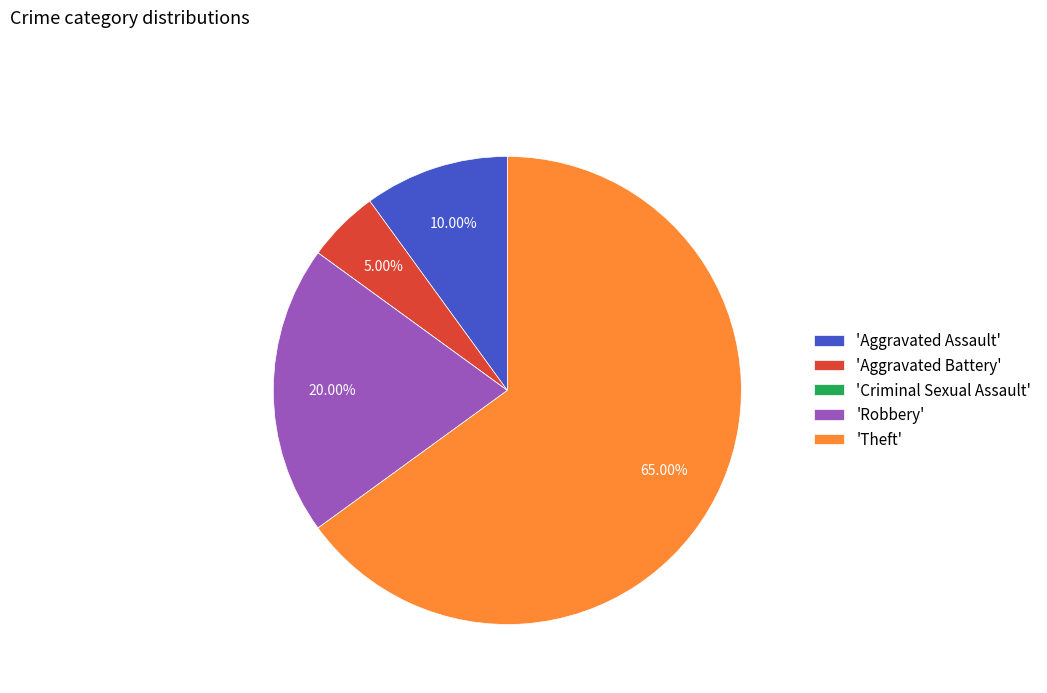

Is 'Aggravated Assault' the majority of the pie?

No